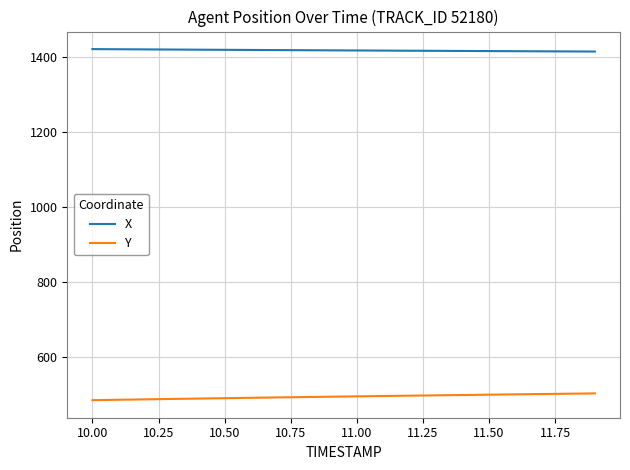

List the series in order of their overall mean, highest first.

X, Y